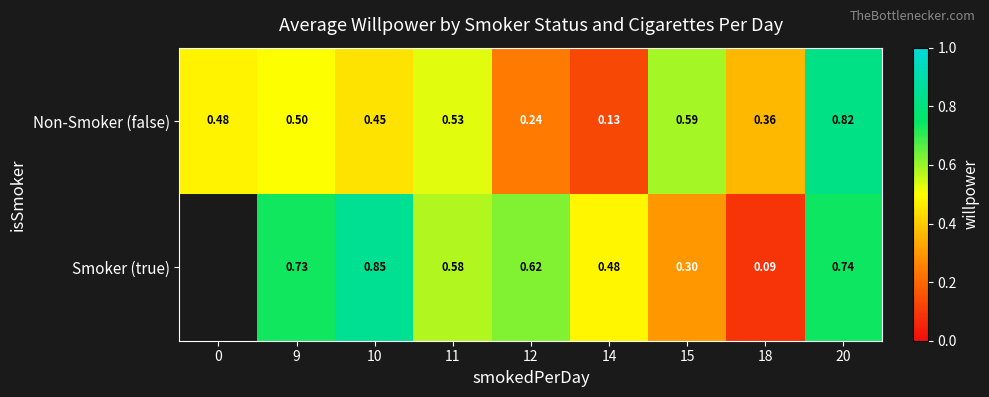

Between 11 and 12, which series saw the biggest shift?

Non-Smoker (false)